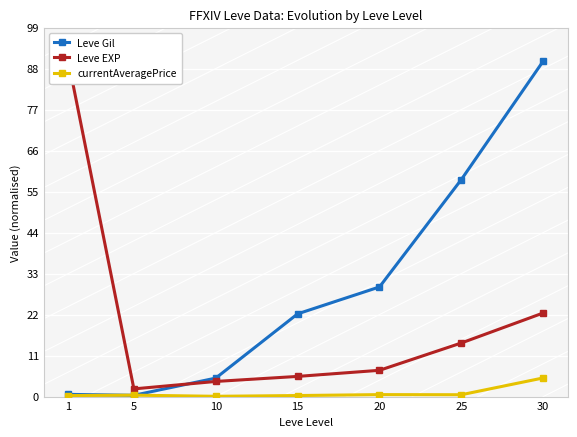

The value of Leve Gil at 20 is 29.4. True or false?

True